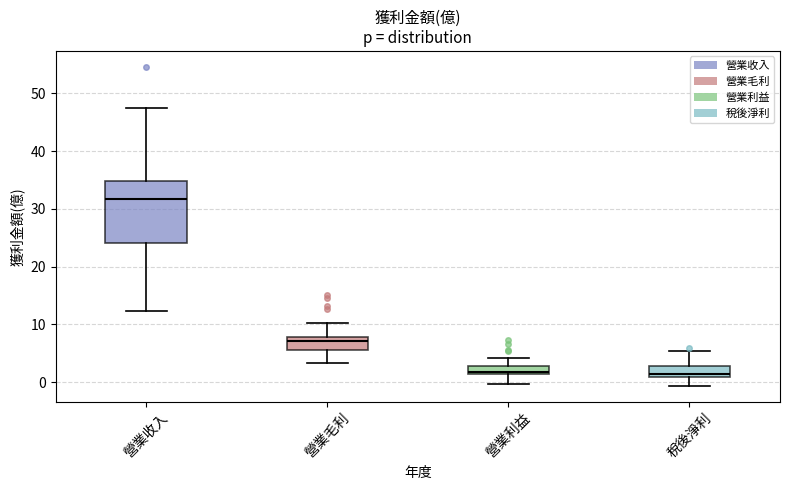

Comparing the boxes themselves (not the whiskers), which one is the tallest?

營業收入